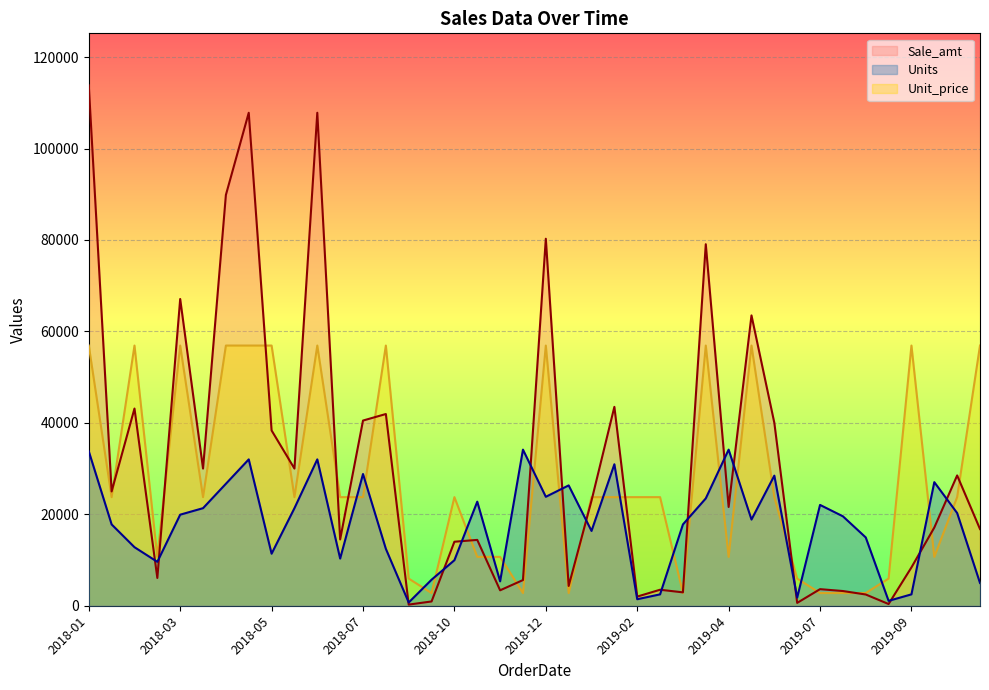

Rank the series by their maximum value, from highest to lowest.

Sale_amt, Unit_price, Units